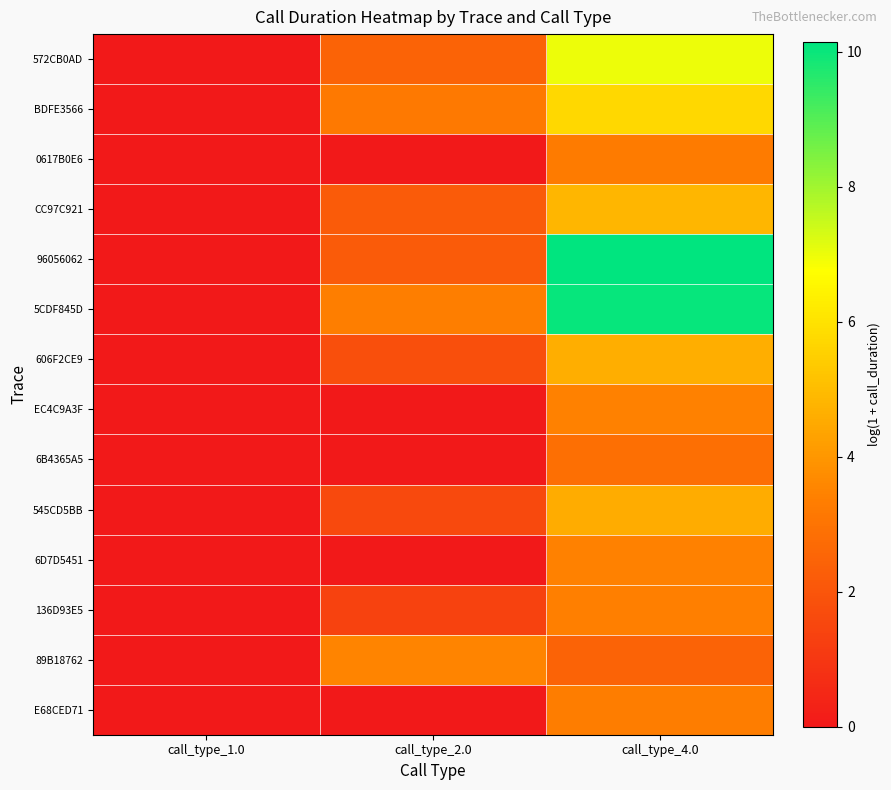

Which has a higher value, call_type_1.0 or call_type_4.0?

call_type_4.0